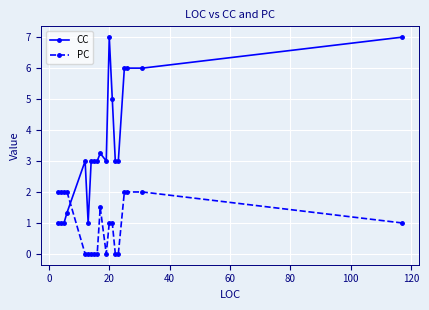

What is the maximum value shown in the chart?

7.0